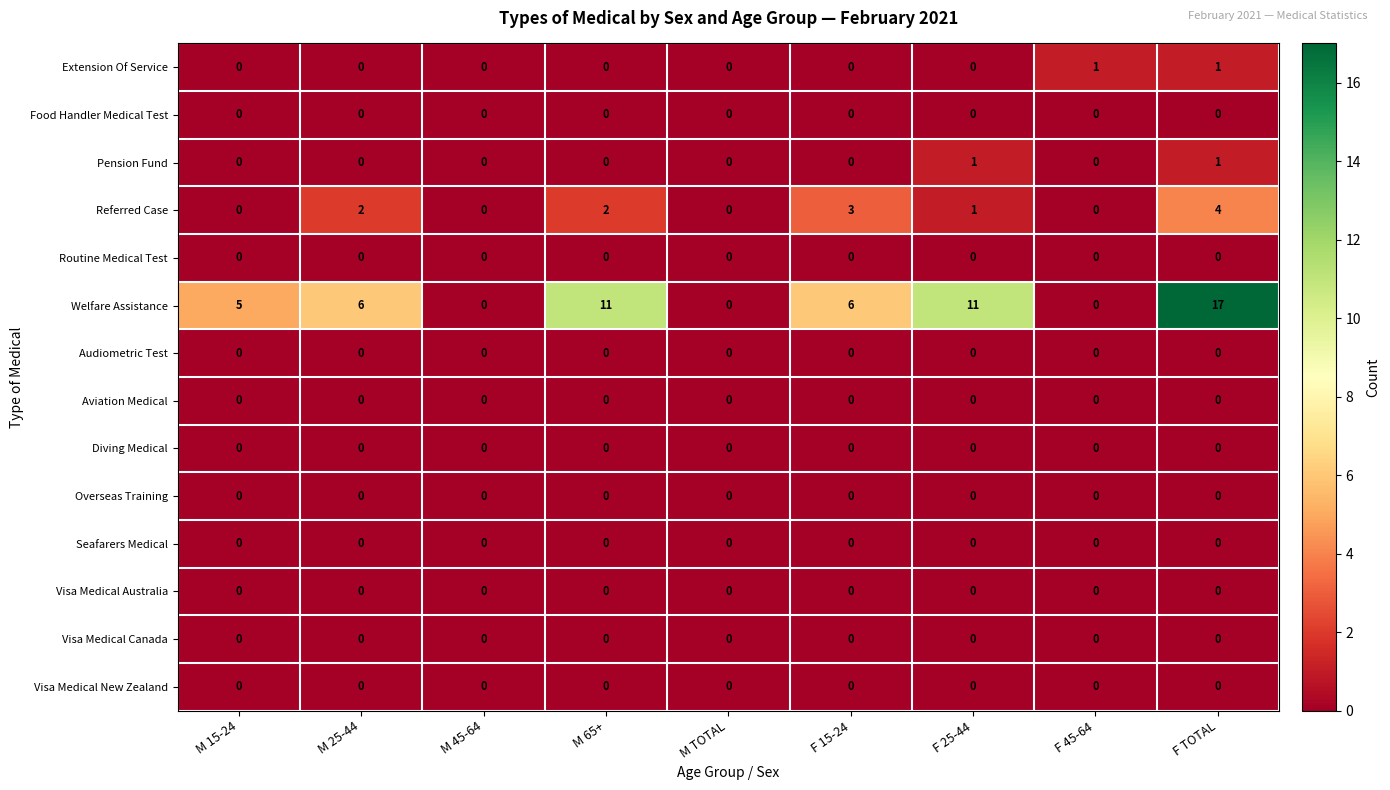

The Overseas Training series shows 0 at M 25-44. True or false?

True